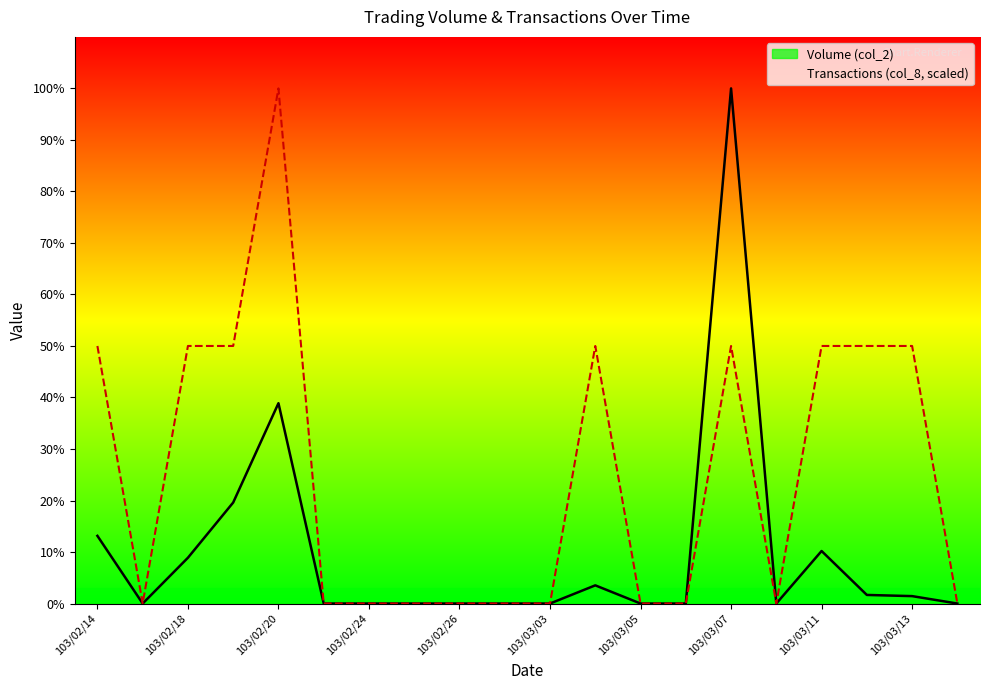

What is the difference between the second highest and minimum values in the col_2_line series?

59500